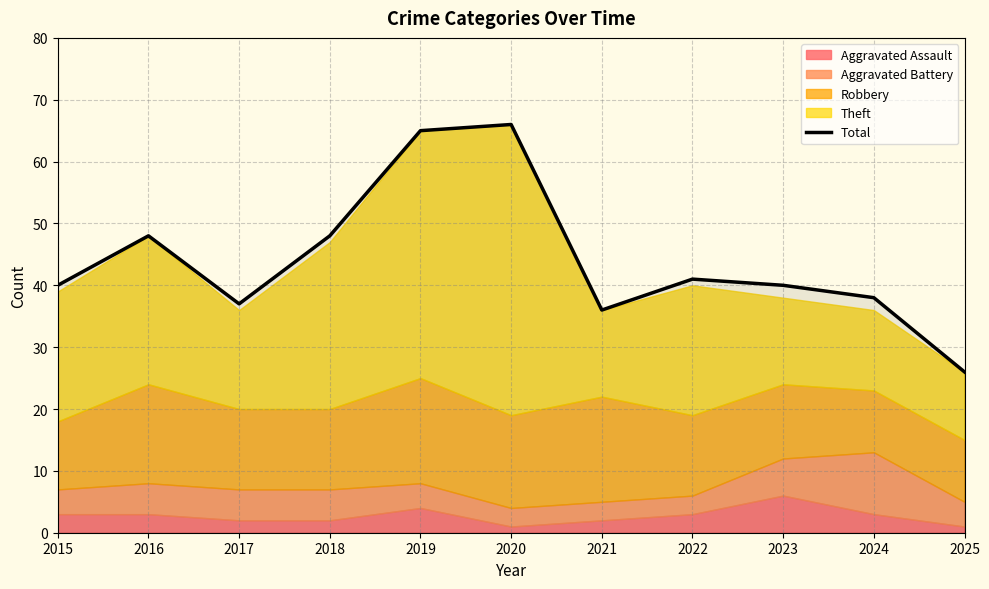

Is it true that the value at 2016 is 28?

False